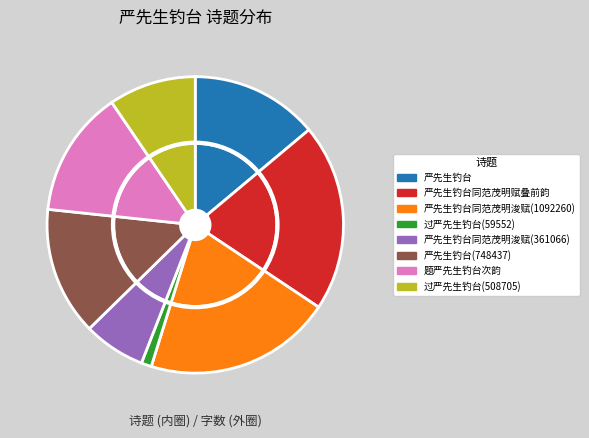

Which category has the smallest portion of the pie?

过严先生钓台(59552)